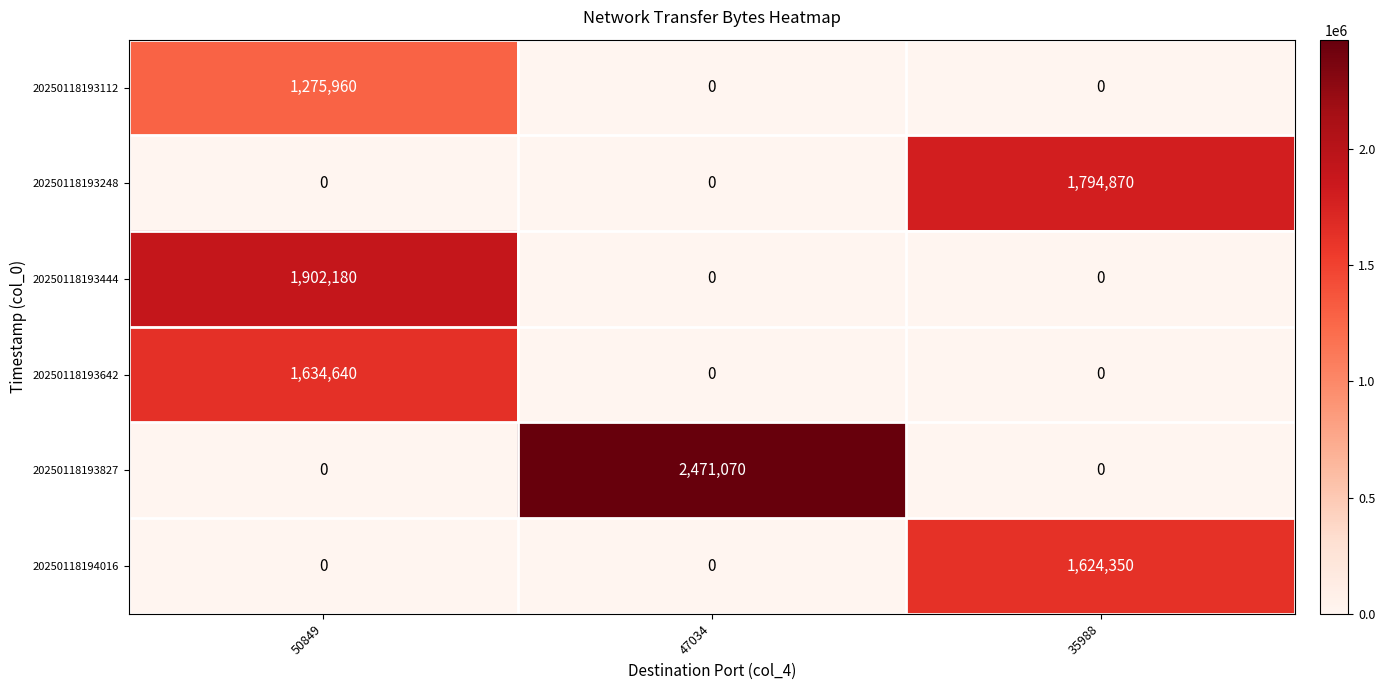

Is it true that 20250118194016 equals 629985 at 47034?

False